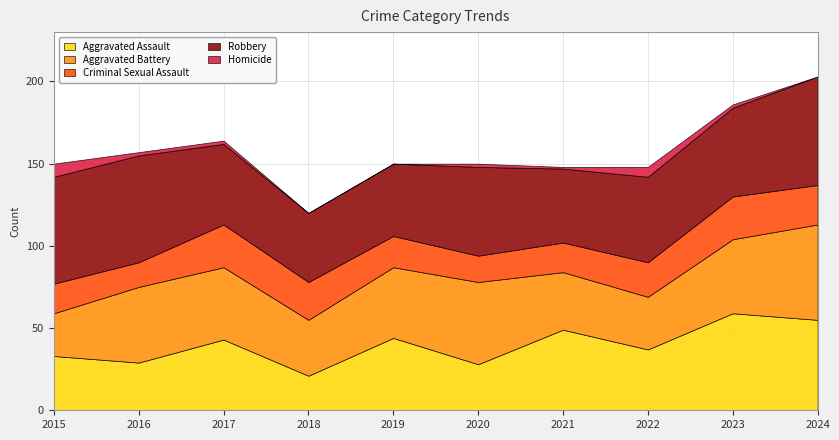

What is the approximate value of Aggravated Battery at 2015, to the nearest 10?

30